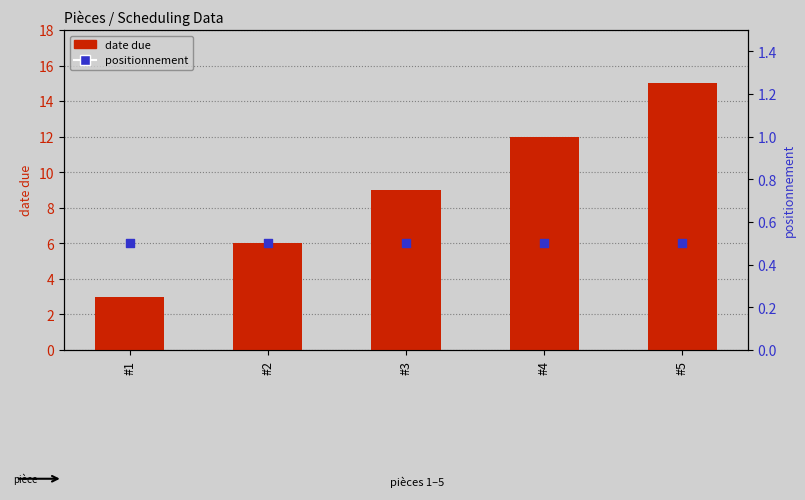

What are all the series names shown in the legend?

date due, positionnement